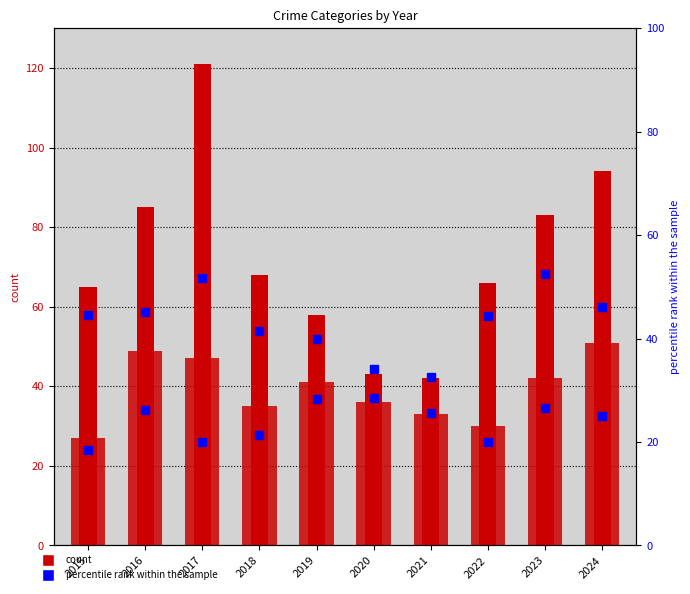

What is the total value across all series at 2016?

160.1